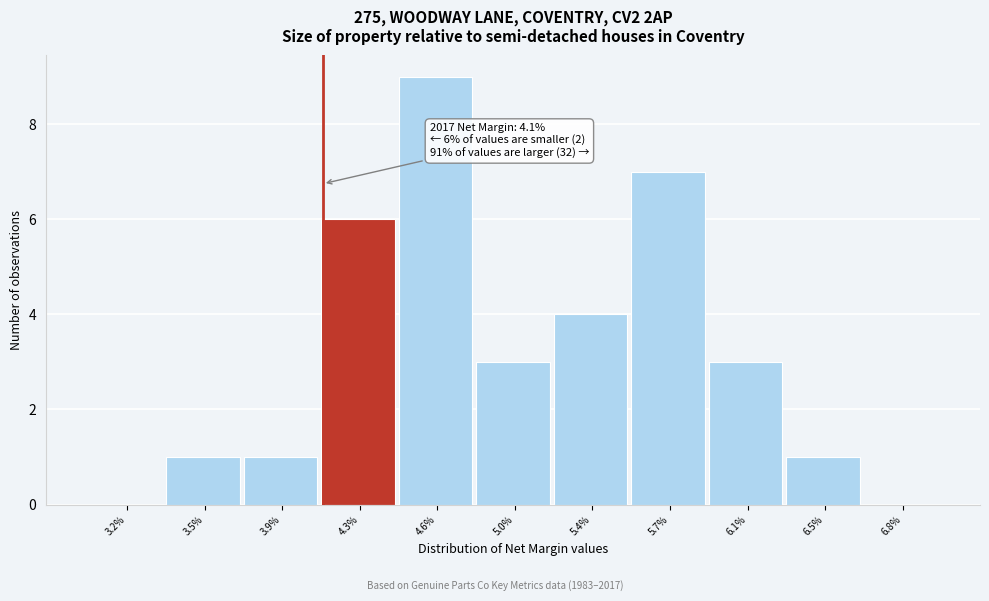

Reading left to right, list all the values displayed in this chart.

3.2%=0	3.5%=1	3.9%=1	4.3%=6	4.6%=9	5.0%=3	5.4%=4	5.7%=7	6.1%=3	6.5%=1	6.8%=0